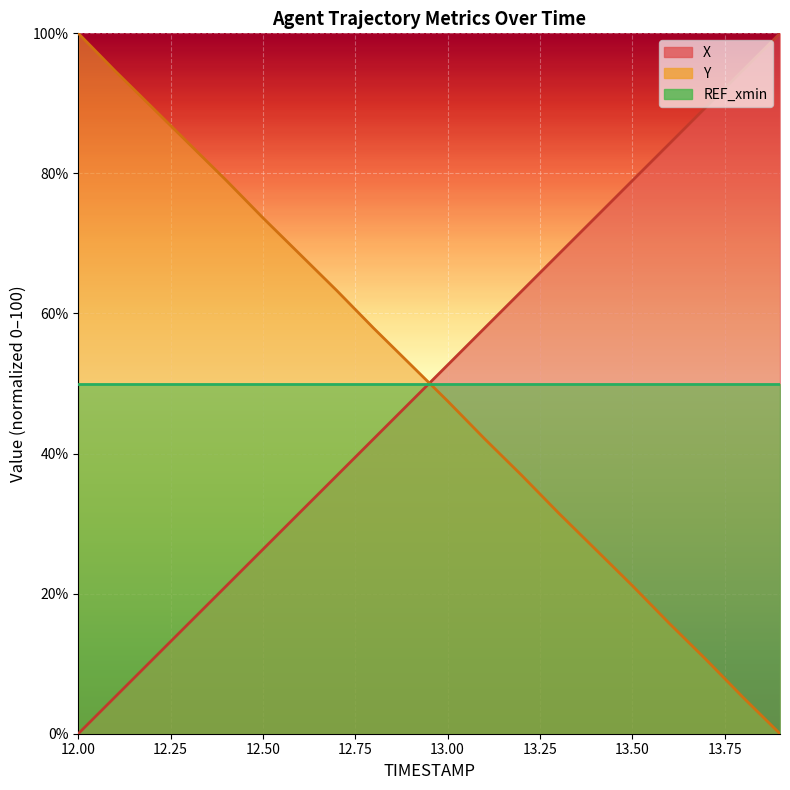

The Y series shows 31.5 at 13.3. True or false?

True